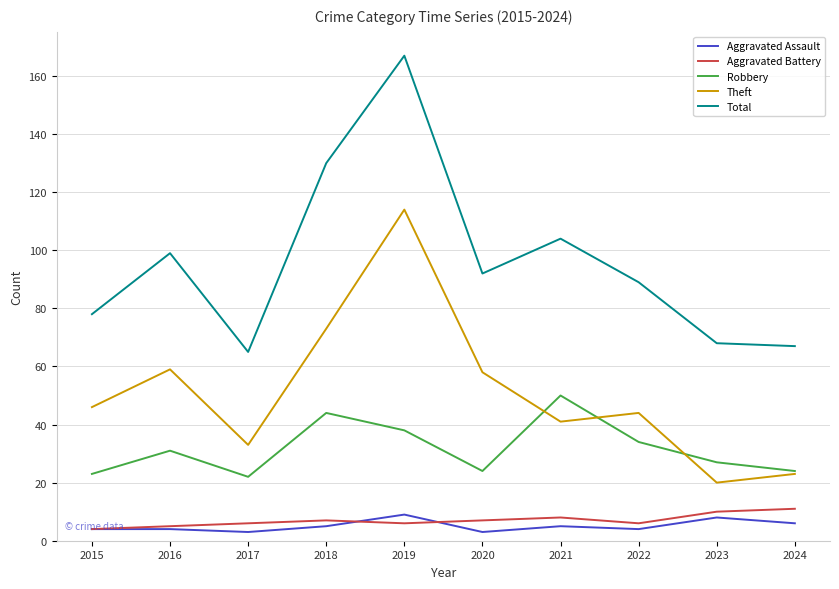

Count the Aggravated Assault values in the range 4 to 6.

6